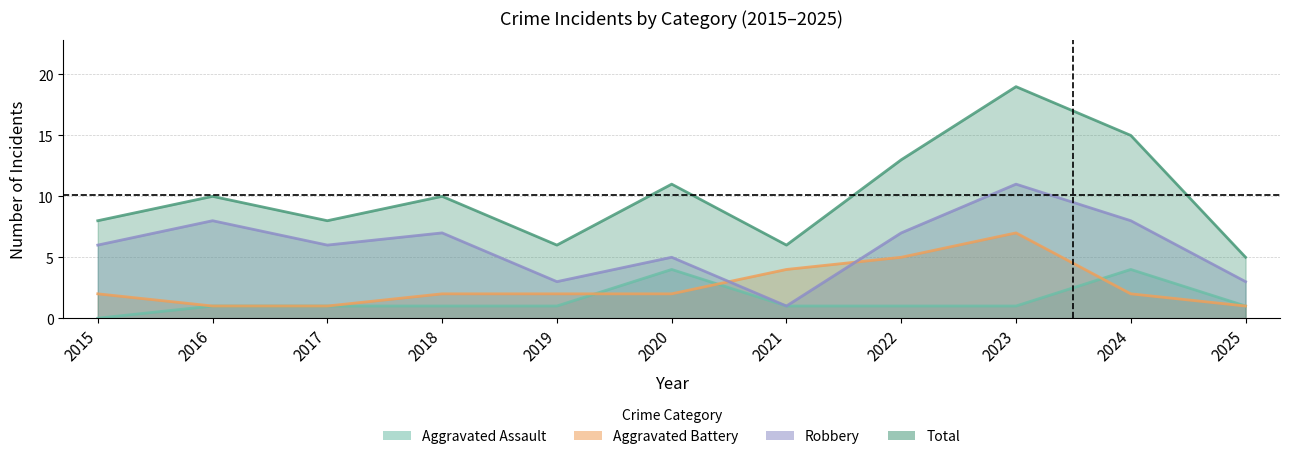

What value does the Robbery series have at 2017, to the nearest 5?

5